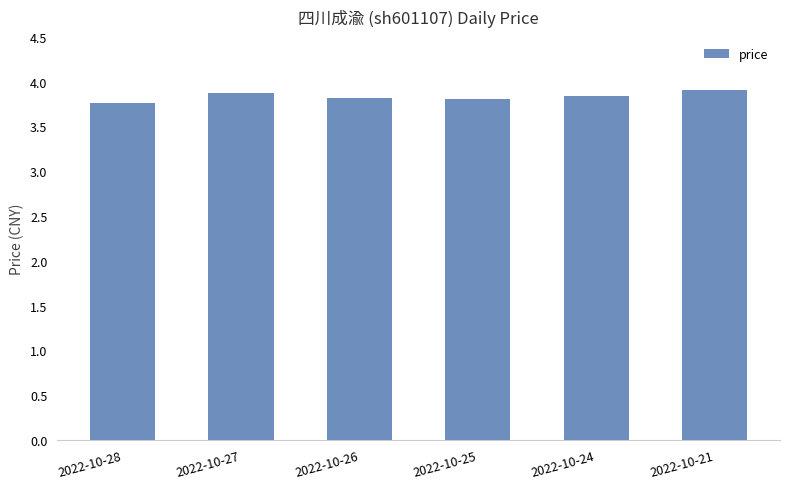

How many values are between 3 and 4?

6